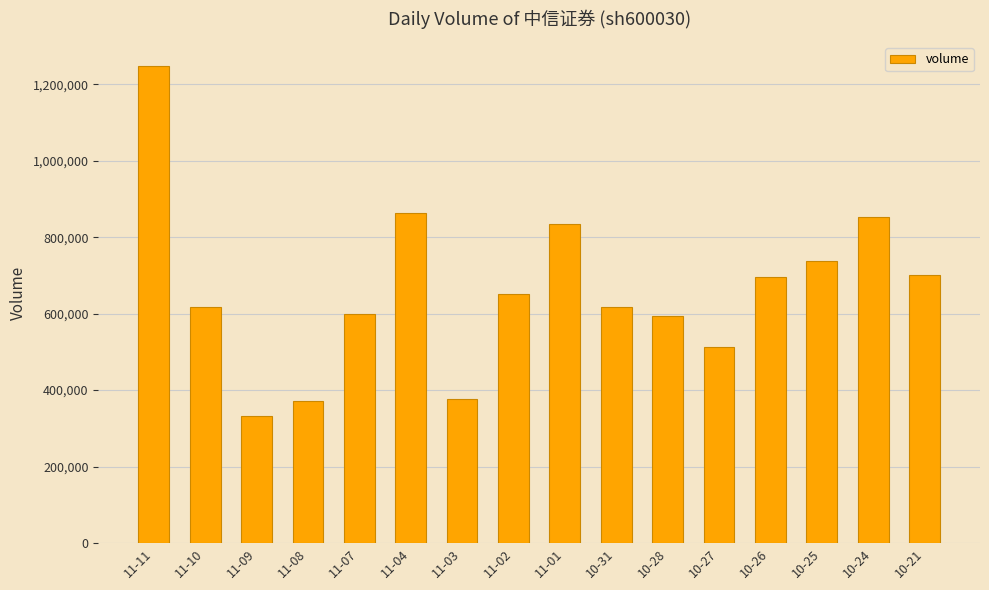

What is the change in value from 11-09 to 10-27?

+179150